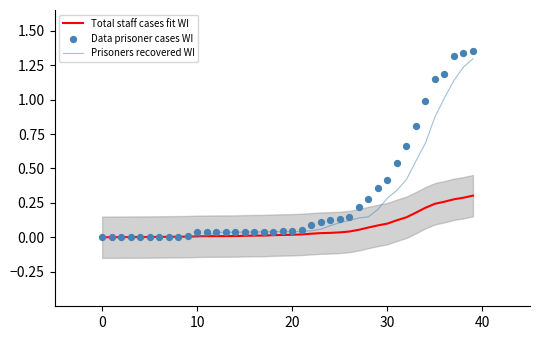

At which category is the sum across all series the highest?

39